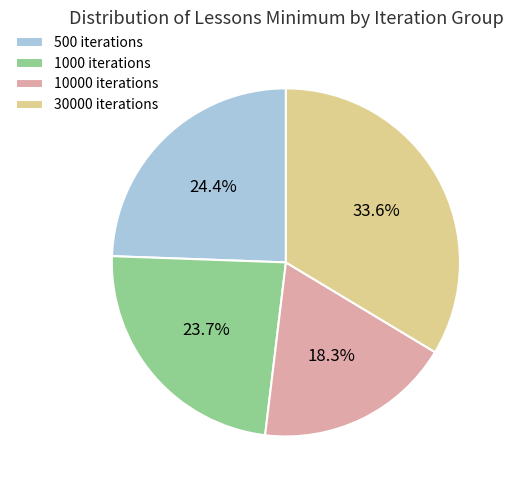

Is there any slice that represents more than half of the pie?

No